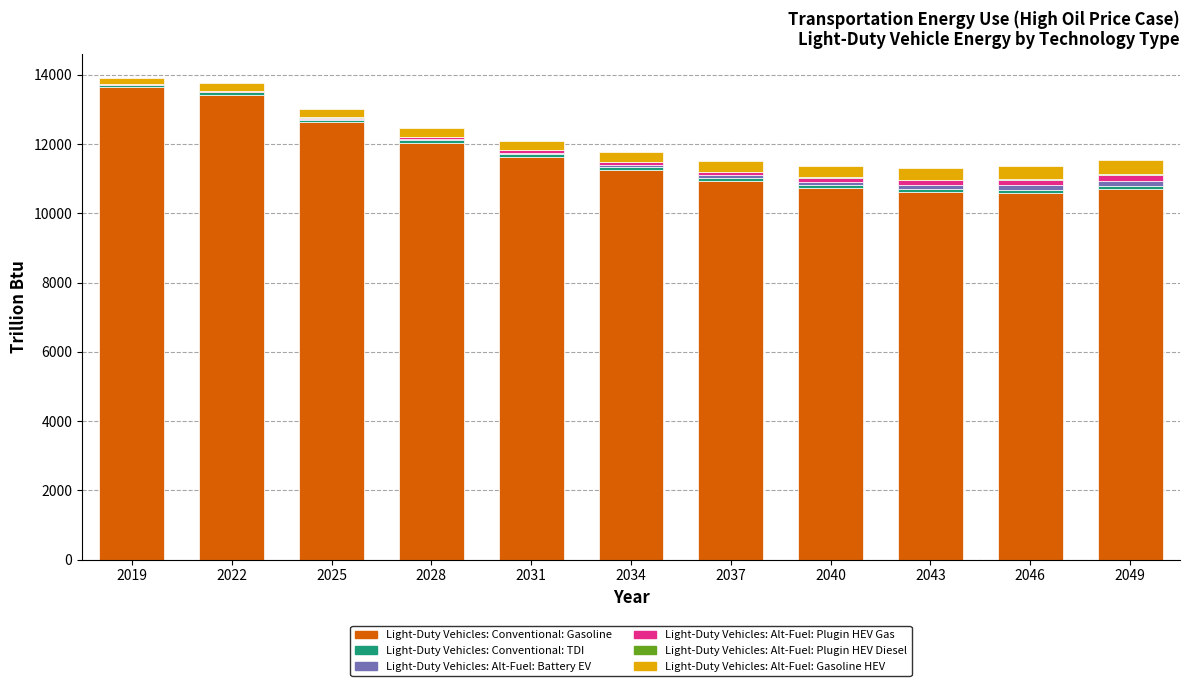

The value of Light-Duty Vehicles: Conventional: Gasoline at 2043 is 2866.6. True or false?

False